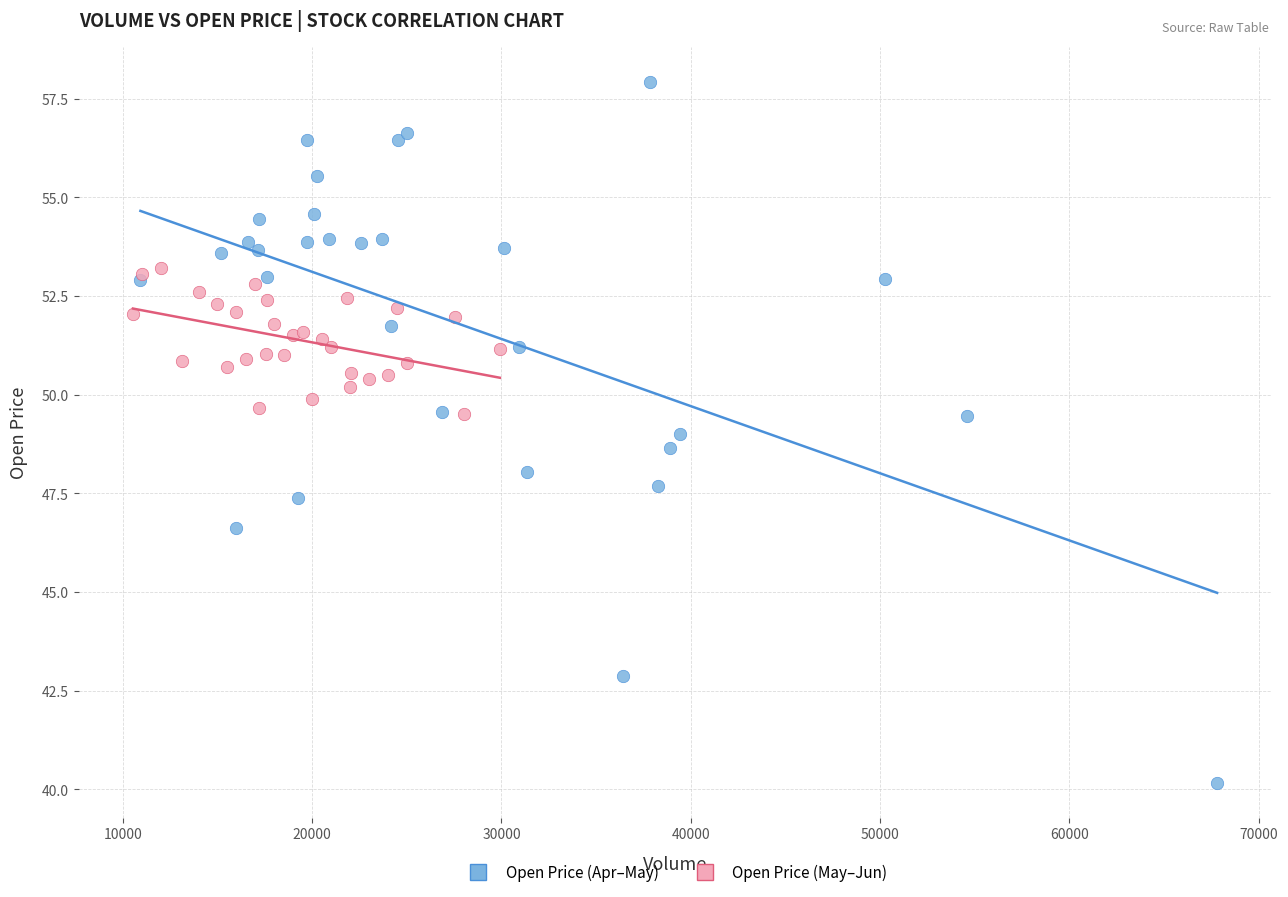

Which series contains the highest Y value?

Open Price (Apr–May)